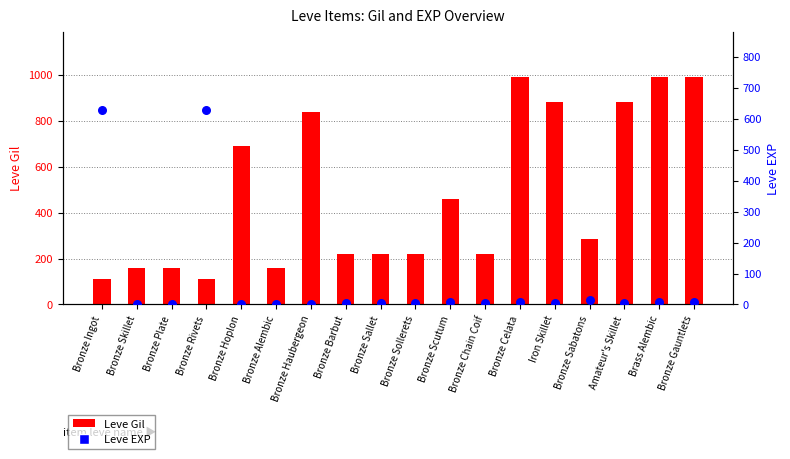

Which series has the widest spread of Y values?

Leve Gil (primary)